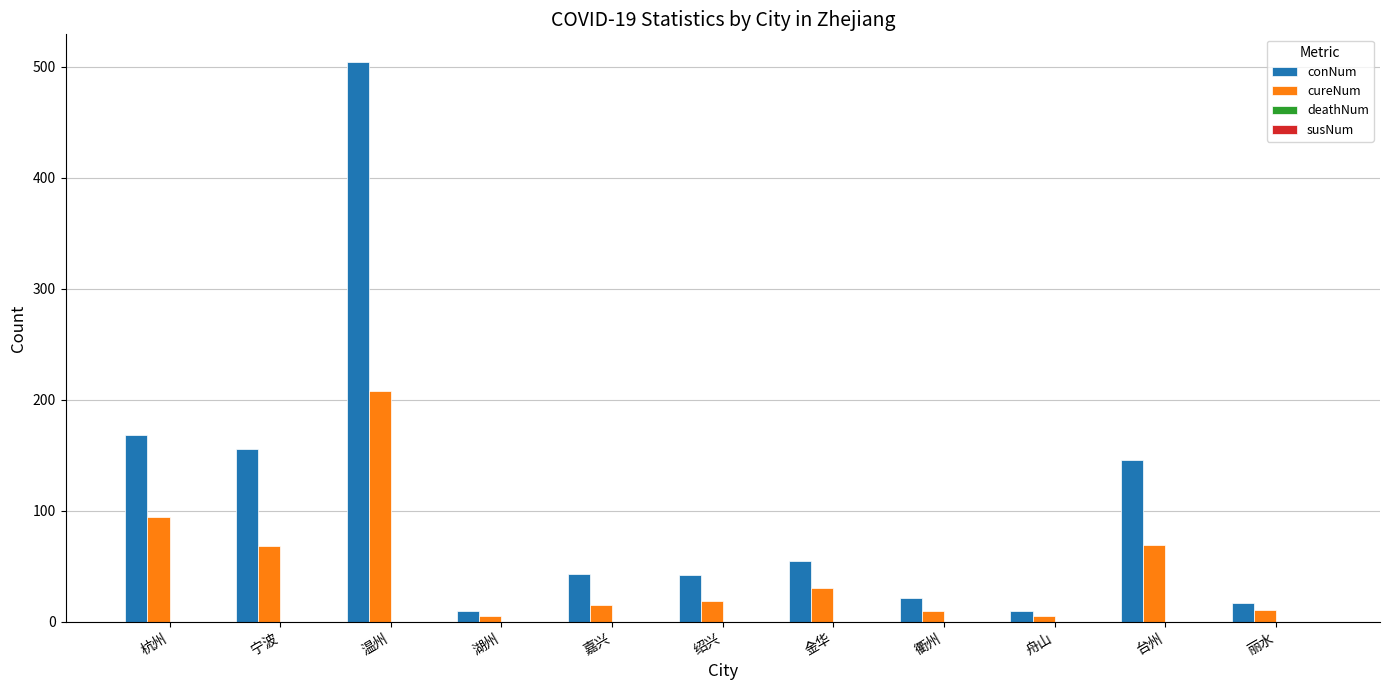

Which series changed the most between 宁波 and 舟山?

conNum